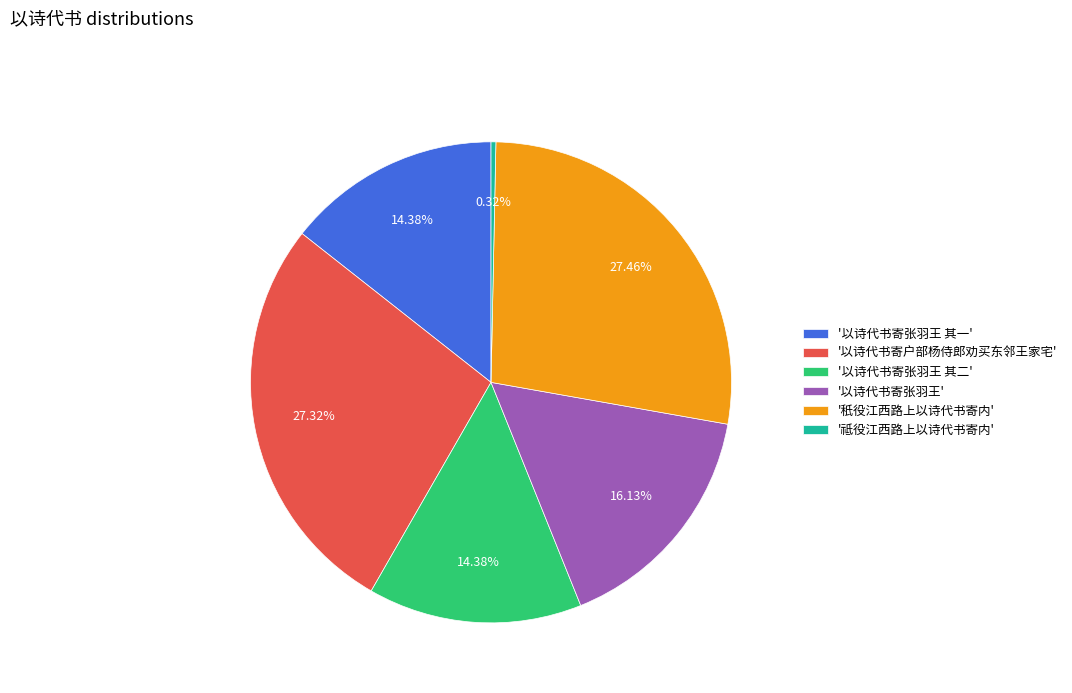

Between '以诗代书寄户部杨侍郎劝买东邻王家宅' and '以诗代书寄张羽王 其二', which is larger?

'以诗代书寄户部杨侍郎劝买东邻王家宅'